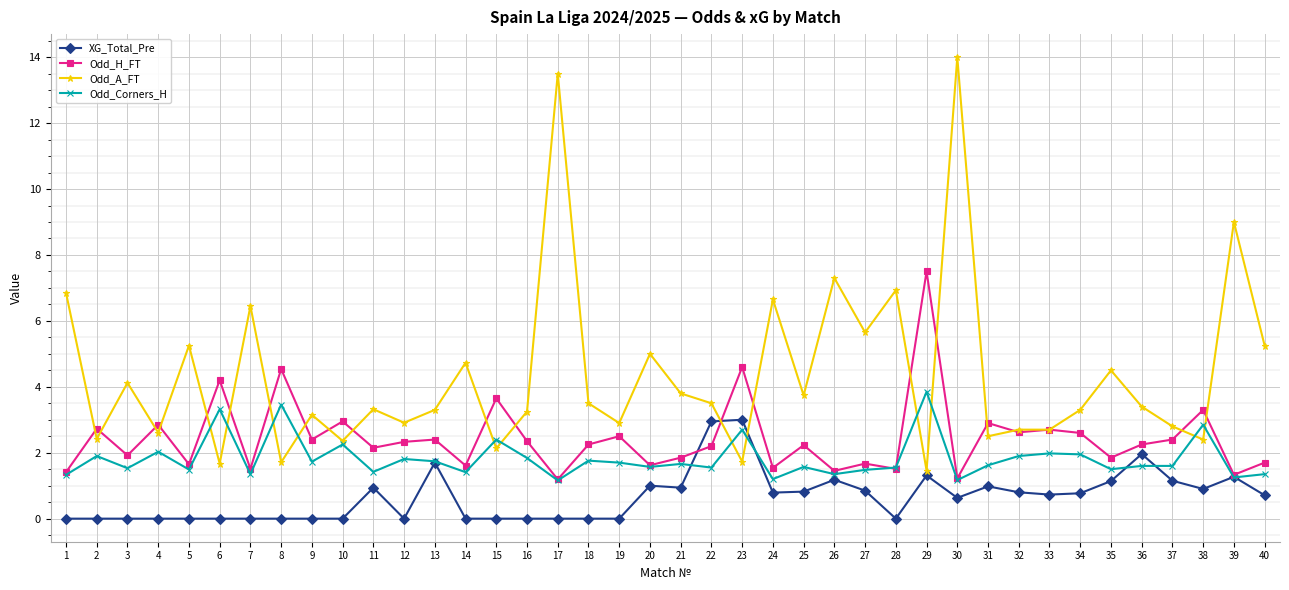

The value of Odd_Corners_H at 4 is 1.0. True or false?

False